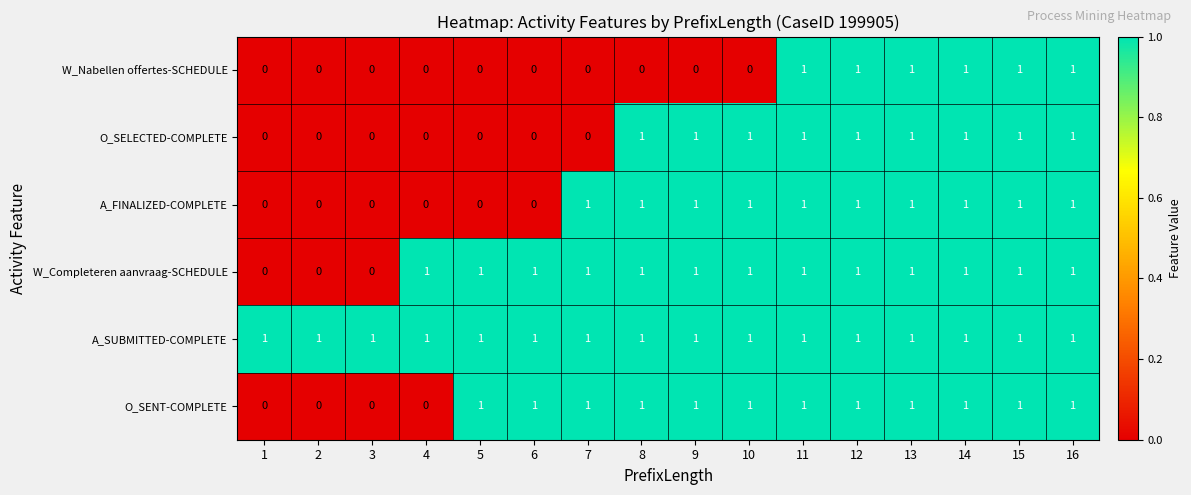

How many positive values does the A_FINALIZED-COMPLETE series have?

10